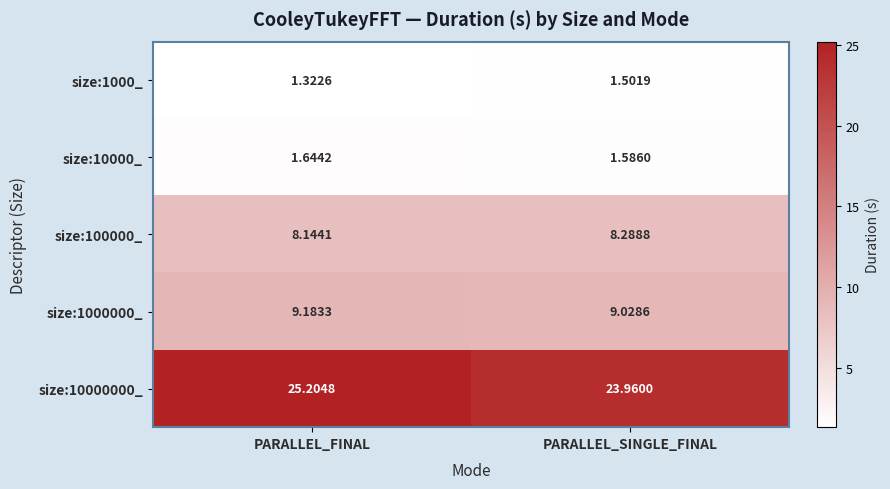

Which category has the lowest value across all series?

PARALLEL_FINAL